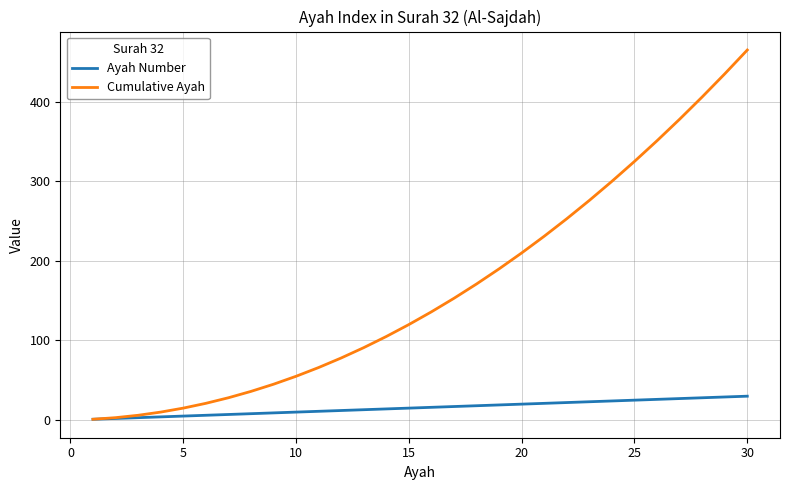

Which series has the largest range (max minus min)?

Cumulative Ayah